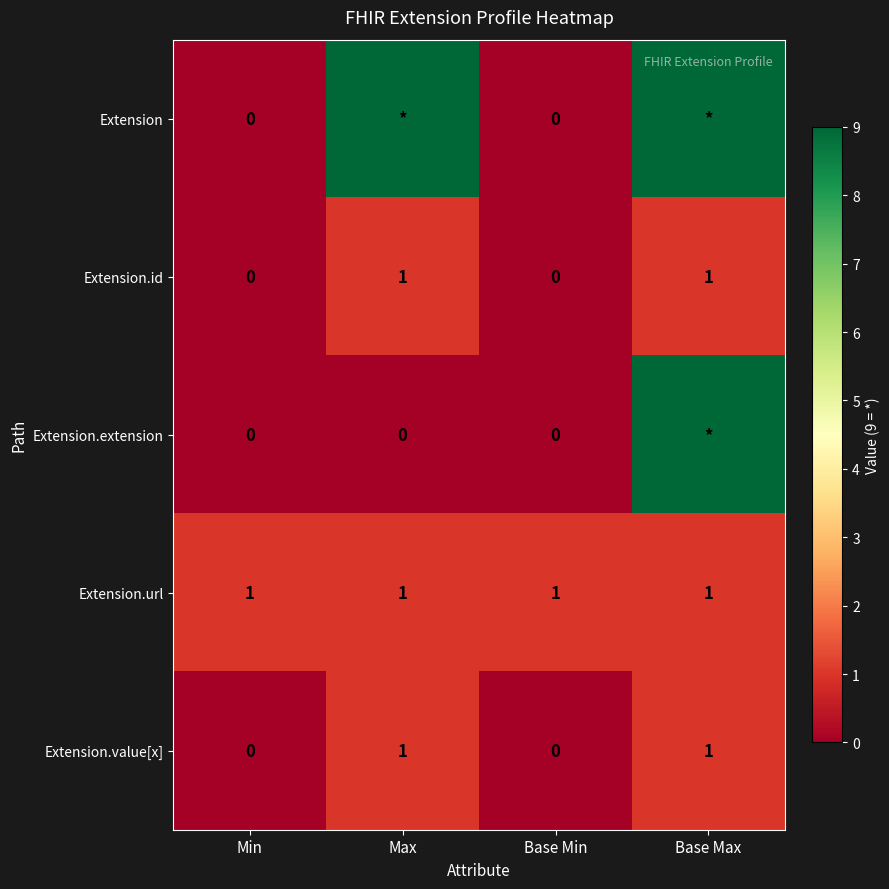

What is the maximum value for Extension.value[x]?

1